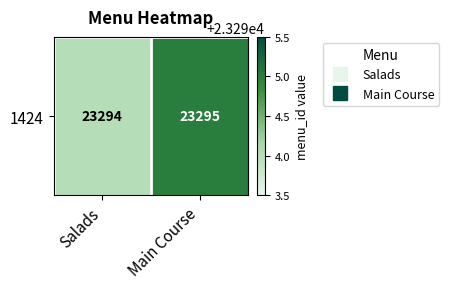

Reading right to left, extract all data points from this chart.

23295	23294